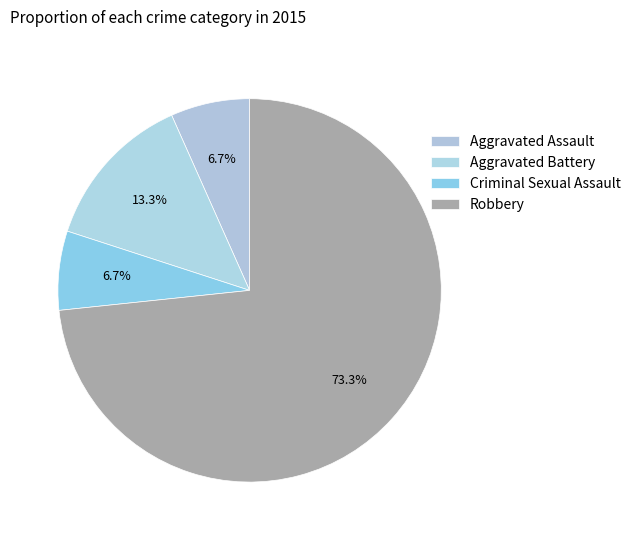

Which category has the smallest portion of the pie?

Aggravated Assault